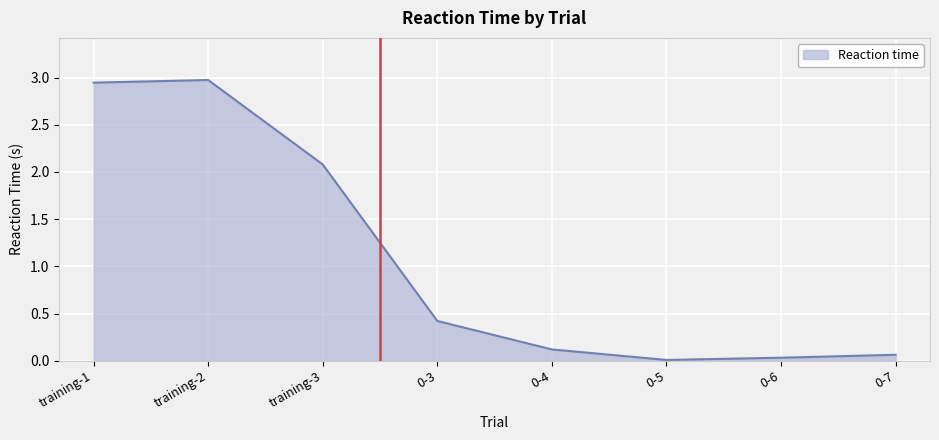

What is the sum of the values at 0-7 and 0-4?

0.2